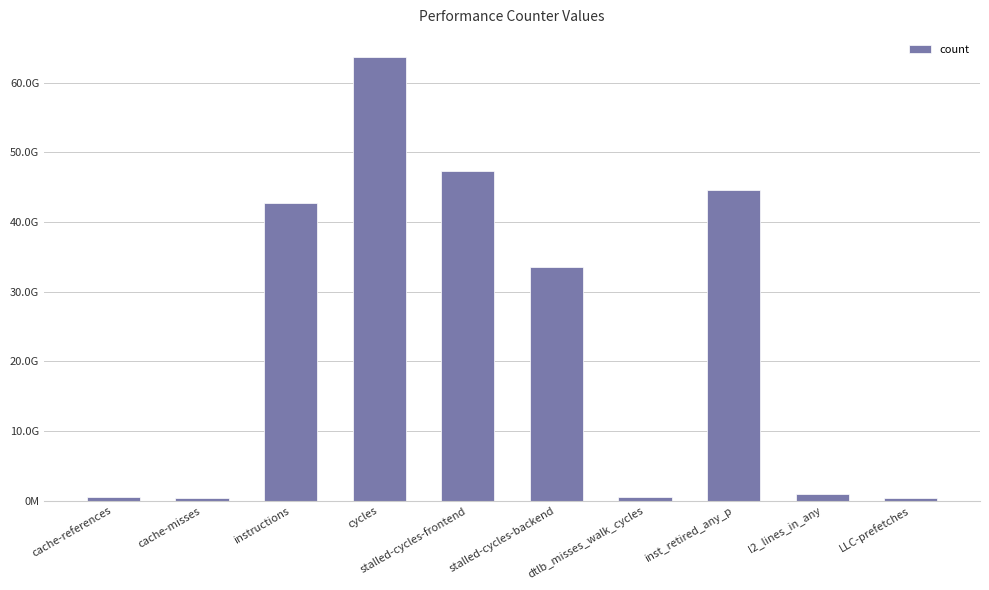

What is the average value?

23470500395